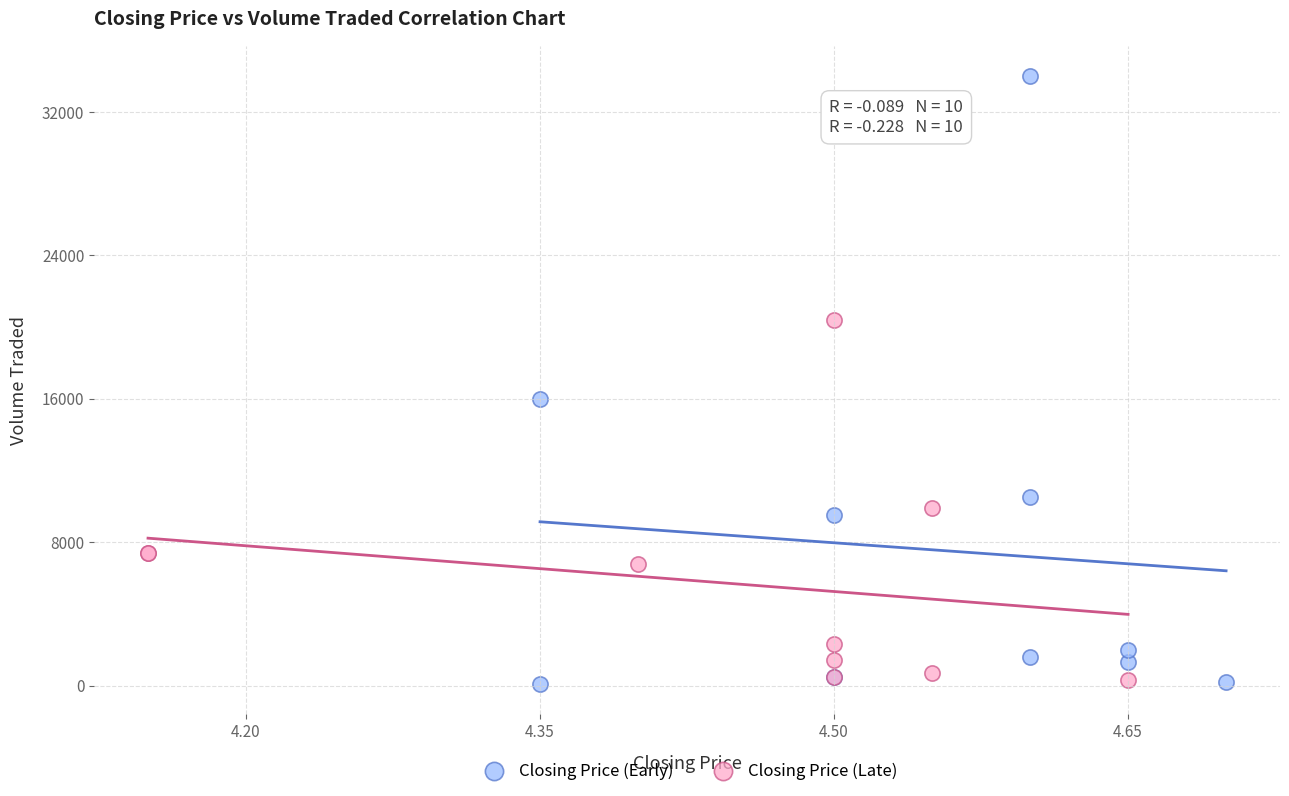

Which series has the widest spread of Y values?

Closing Price (Early)